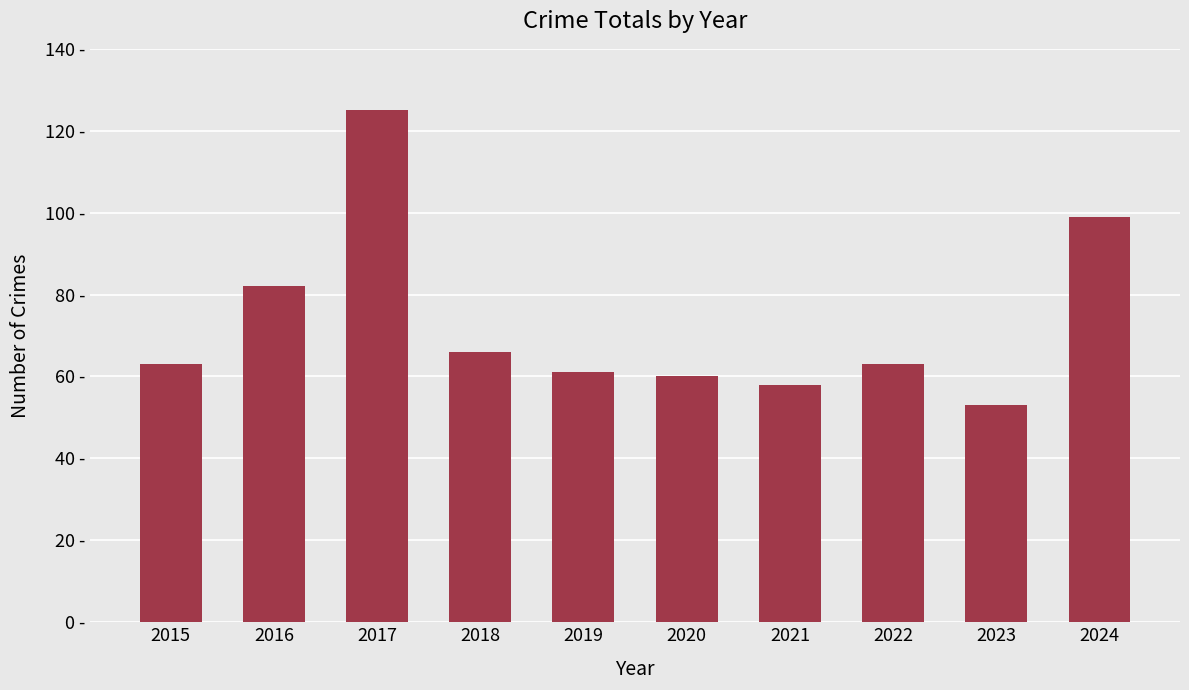

How many categories are shown in the chart?

10